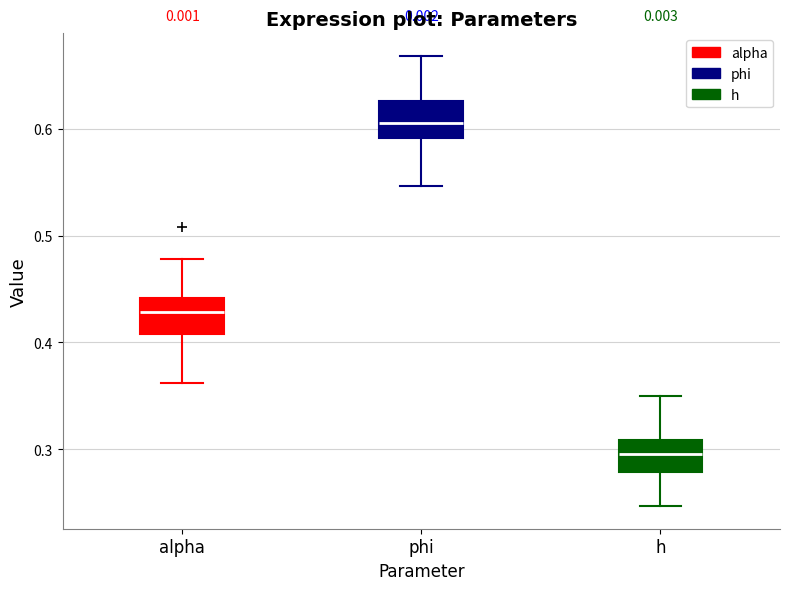

Where does the upper whisker of the box for h end on the y-axis? The values are not printed on the chart, so give them approximately, as read against the axis.

0.35